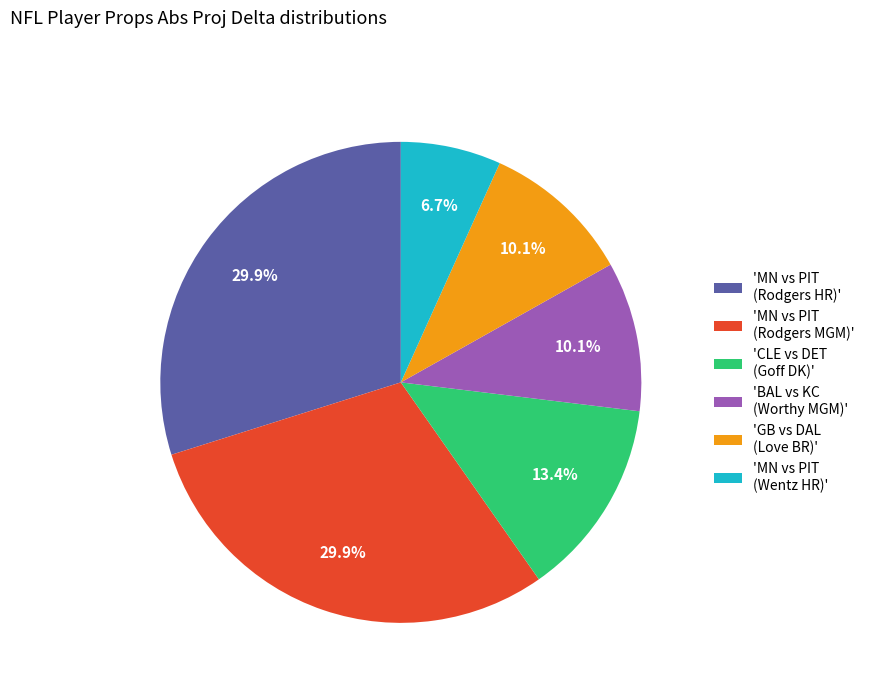

Which has a higher value, 'MN vs PIT (Rodgers HR)' or 'BAL vs KC (Worthy MGM)'?

'MN vs PIT (Rodgers HR)'